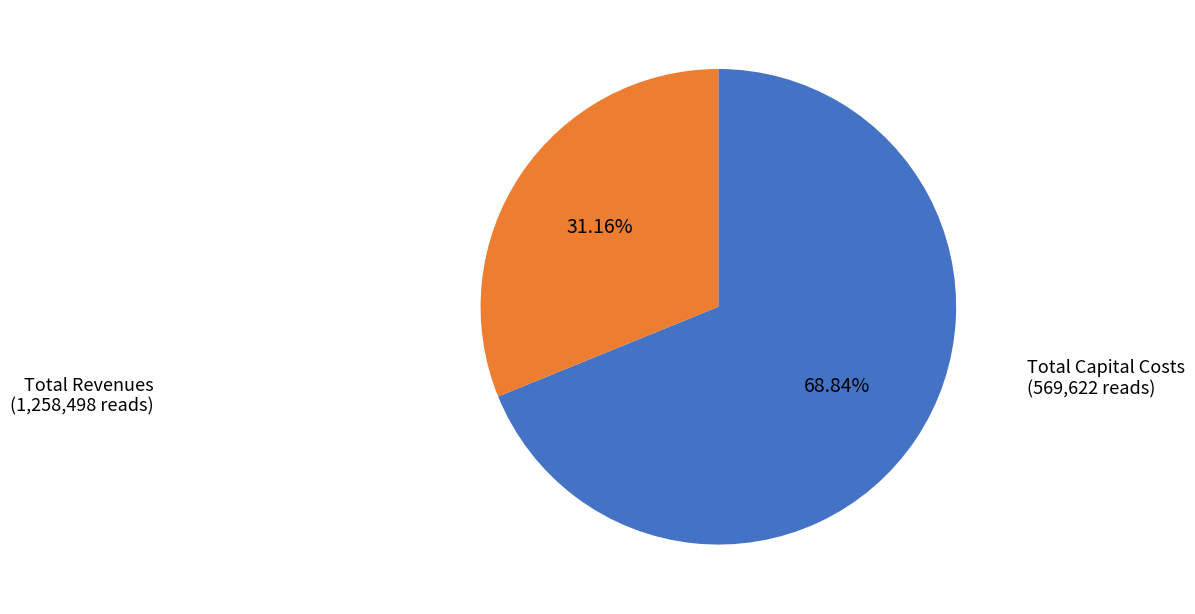

Does any single category account for the majority?

Yes